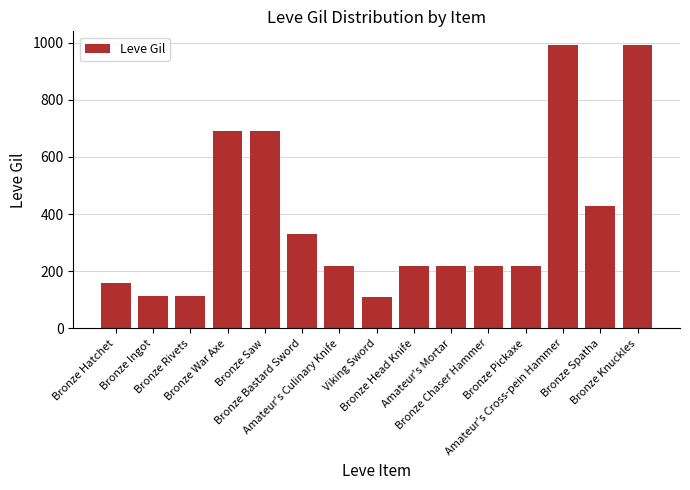

What is the maximum value shown in the chart?

990